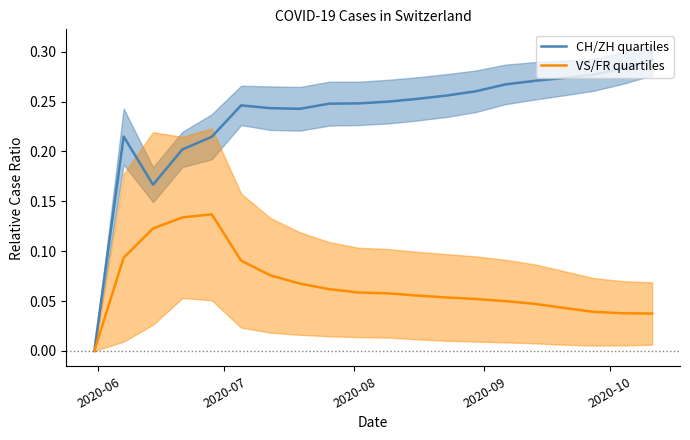

Is the value of VS/FR quartiles at 14 greater than the value of CH/ZH quartiles at 2020-08?

No